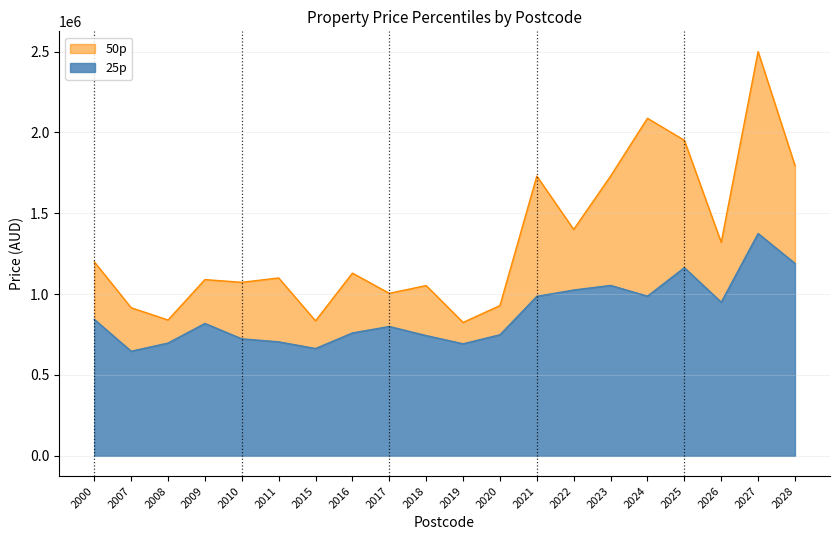

How many lines are shown in the chart?

2